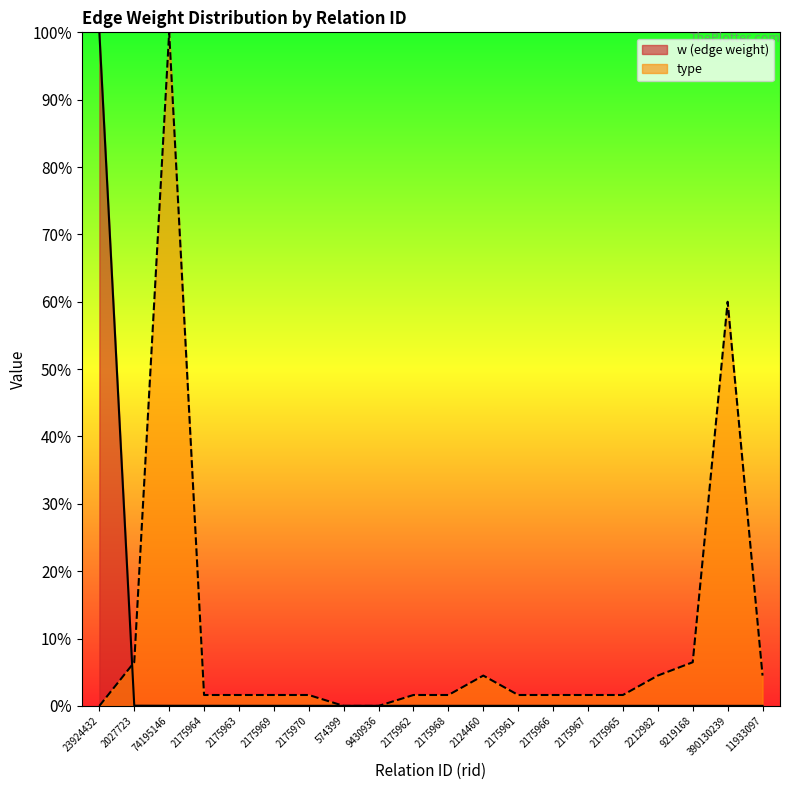

After their last crossing, which series has the higher values: w (edge weight) or type?

type